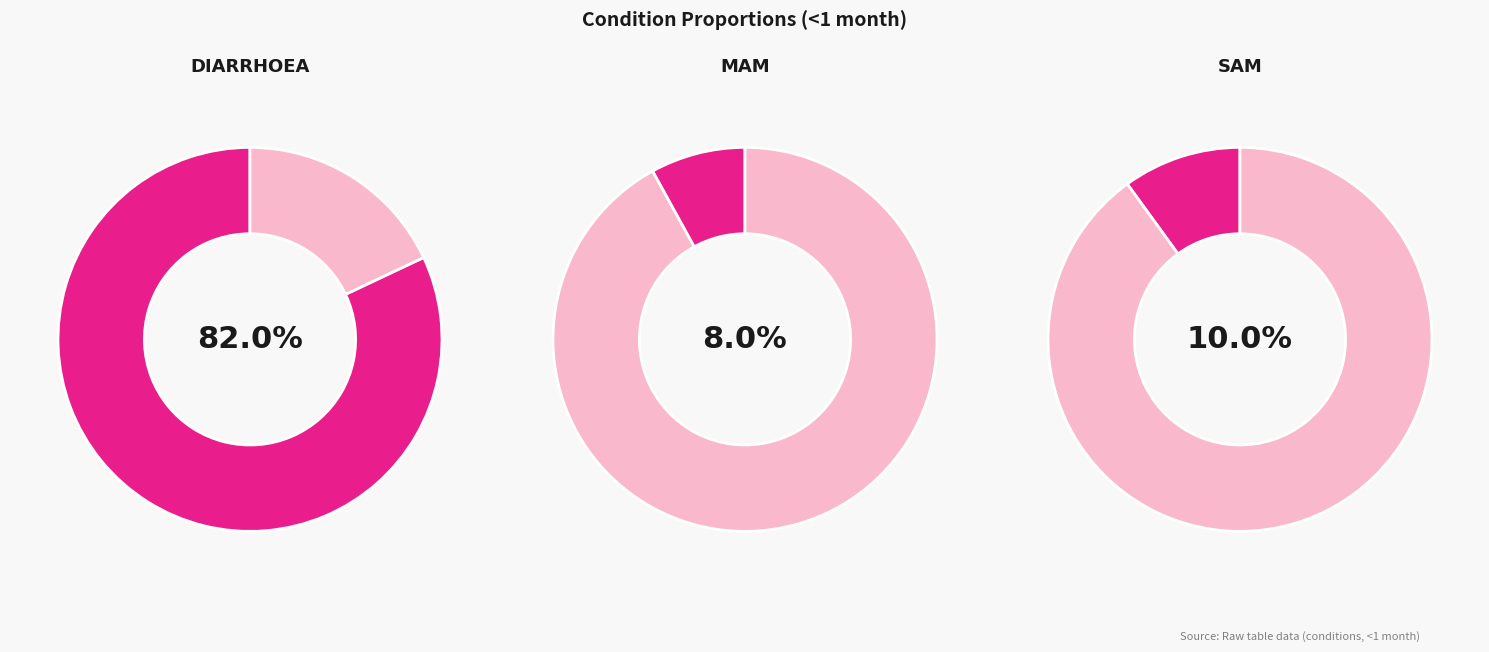

Which slice is the smallest?

MAM